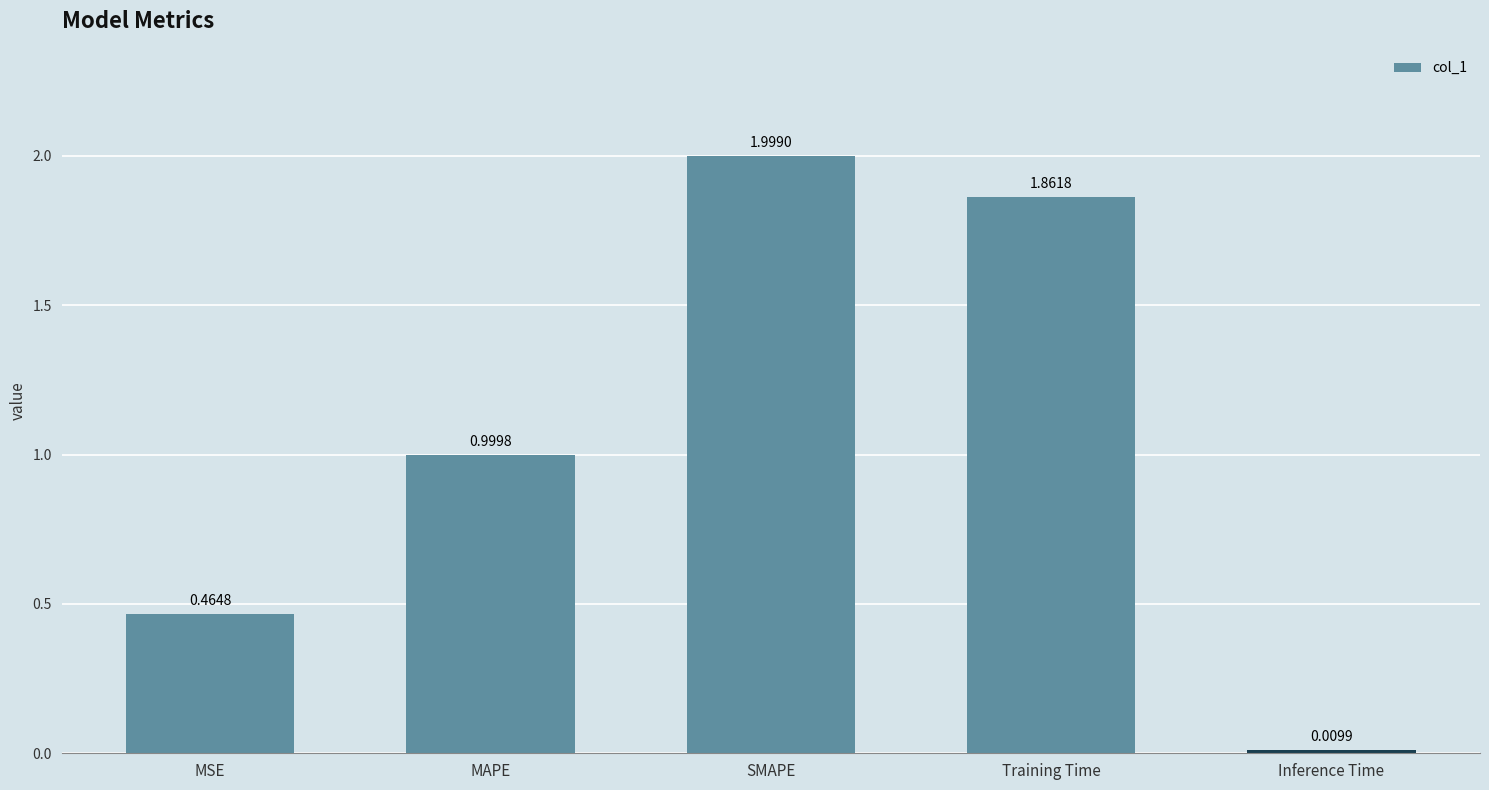

What position from the left is MAPE?

2